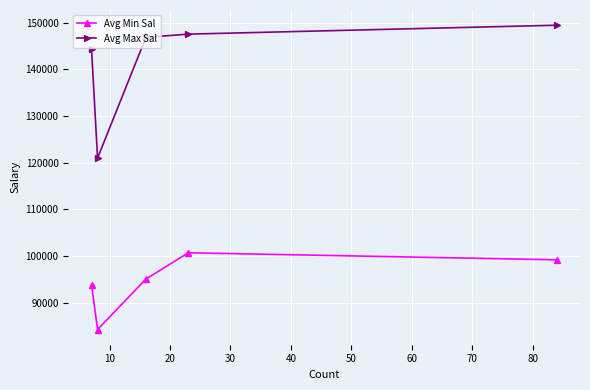

List the series in order of their overall mean, lowest first.

Avg Min Sal, Avg Max Sal